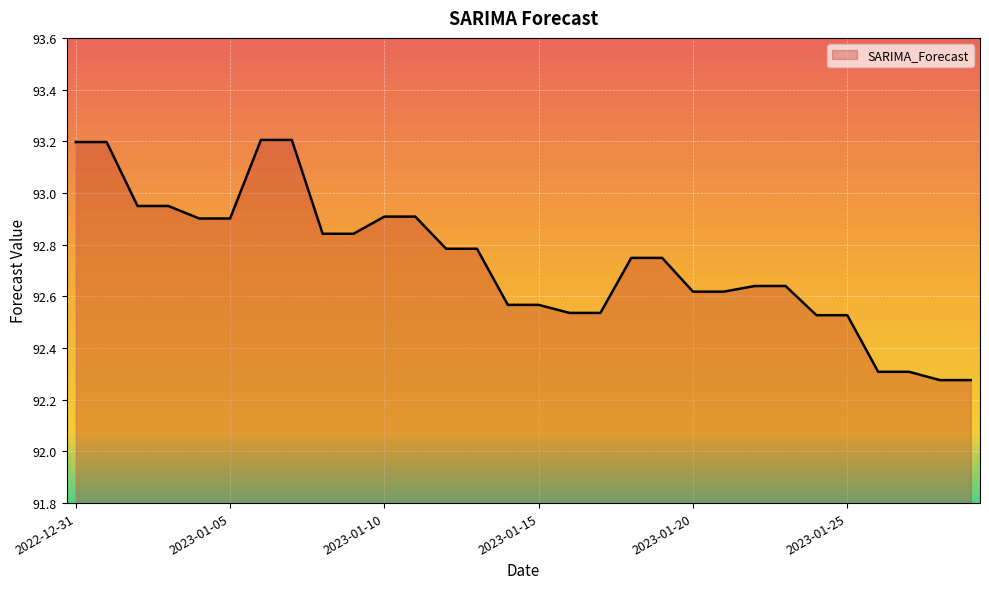

What is the maximum value shown in the chart?

93.2